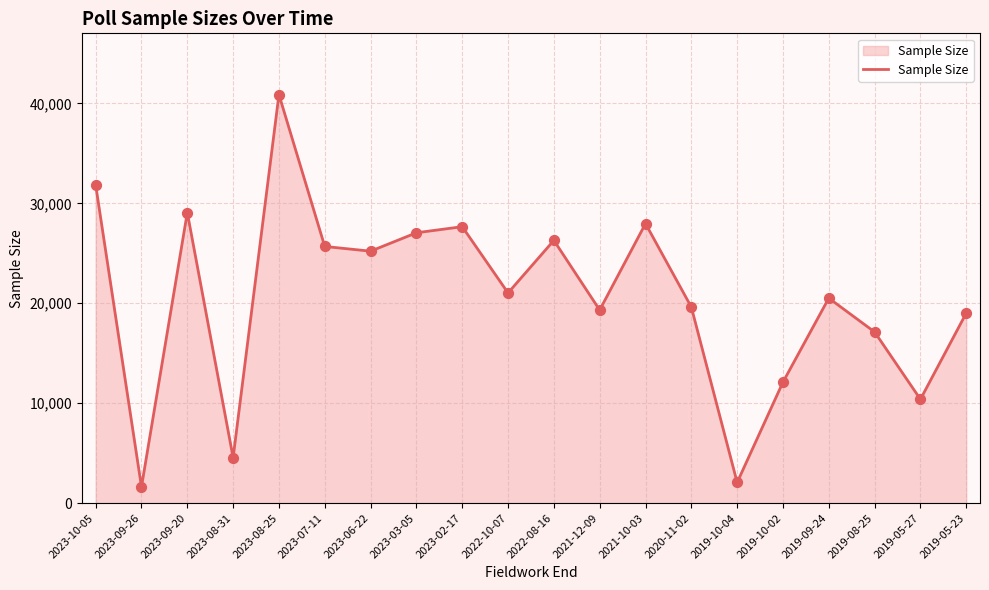

What is the ratio of the value at 2019-09-24 to the value at 2023-02-17?

0.7